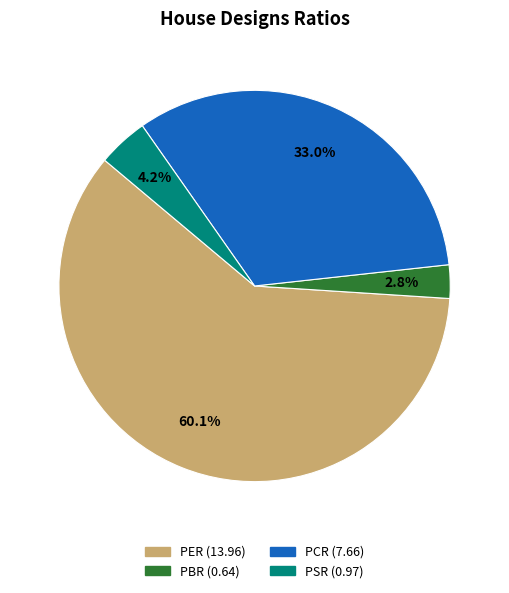

How many slices are in this pie chart?

4